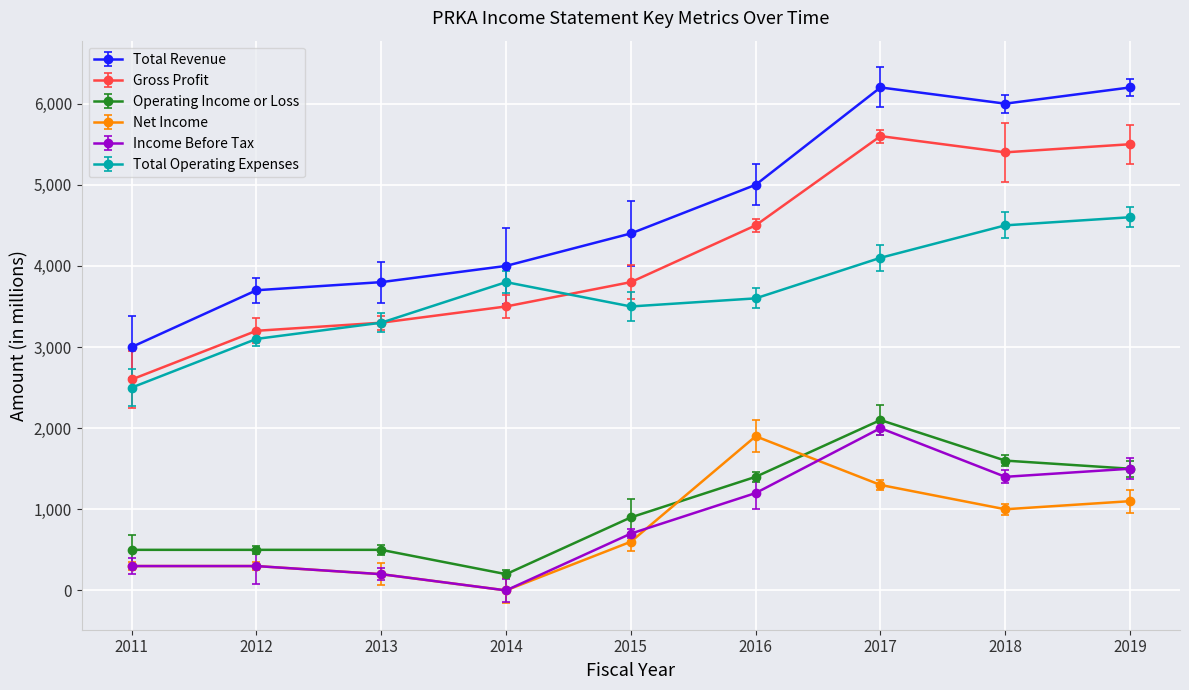

True or false: Total Operating Expenses has a value of 6053 at 2019.

False